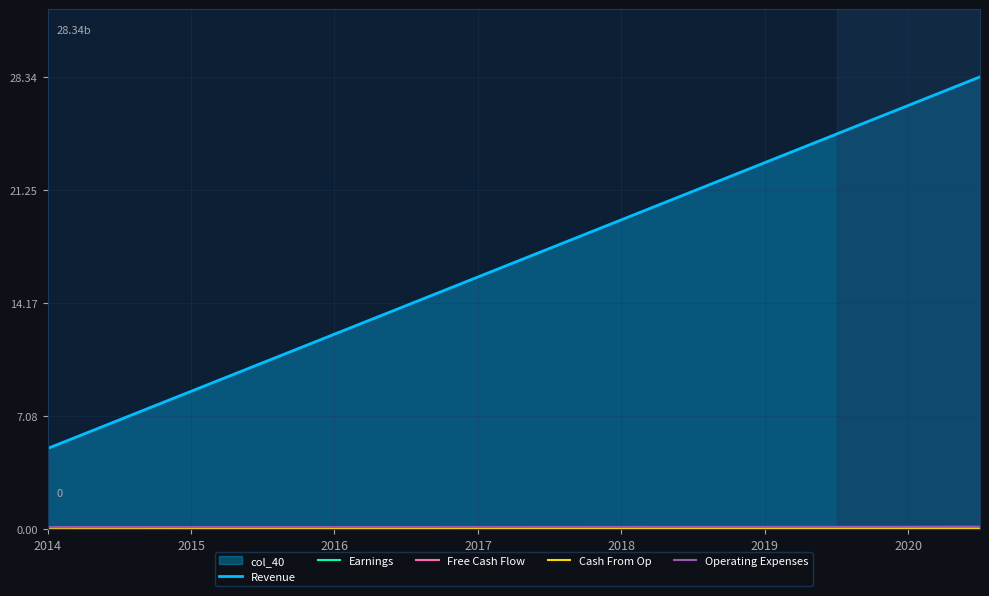

Which series has the widest spread of values?

Revenue